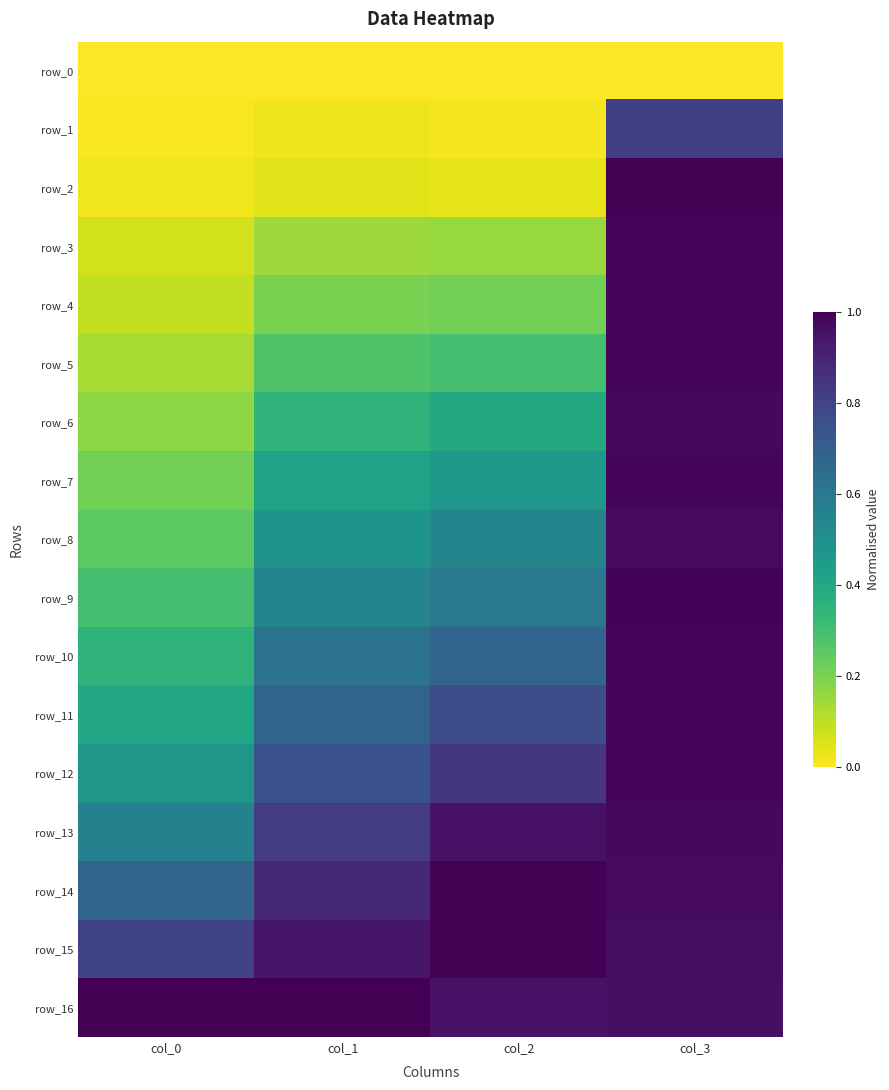

Reading left to right, what are all the values shown in this chart?

row_0: 0.0	0.0	0.0	0.0
row_1: 0.0	0.0	0.0	0.8
row_2: 0.0	0.0	0.0	1.0
row_3: 0.1	0.1	0.2	1.0
row_4: 0.1	0.2	0.2	1.0
row_5: 0.1	0.3	0.3	1.0
row_6: 0.2	0.3	0.4	1.0
row_7: 0.2	0.4	0.5	1.0
row_8: 0.3	0.5	0.5	1.0
row_9: 0.3	0.5	0.6	1.0
row_10: 0.3	0.6	0.7	1.0
row_11: 0.4	0.7	0.8	1.0
row_12: 0.5	0.7	0.8	1.0
row_13: 0.6	0.8	1.0	1.0
row_14: 0.7	0.9	1.0	1.0
row_15: 0.8	0.9	1.0	1.0
row_16: 1.0	1.0	0.9	1.0